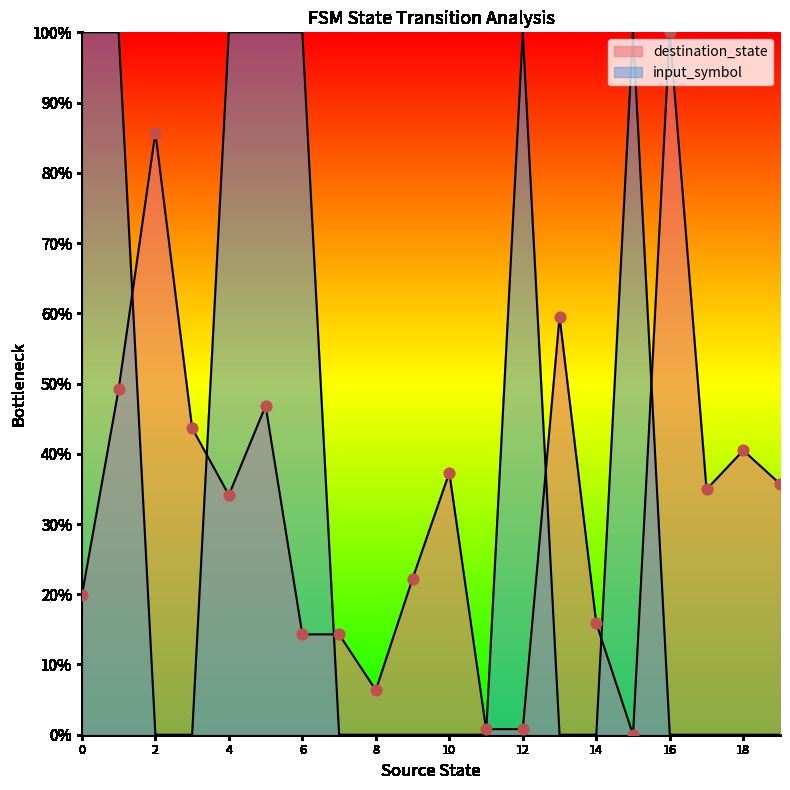

Which series reaches the minimum Y coordinate?

destination_state